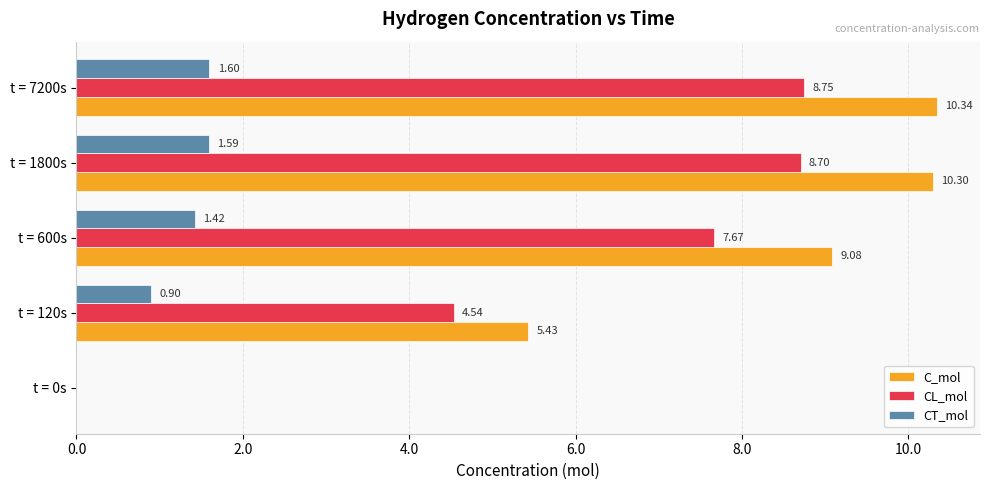

How many data points in CT_mol are above 1?

3